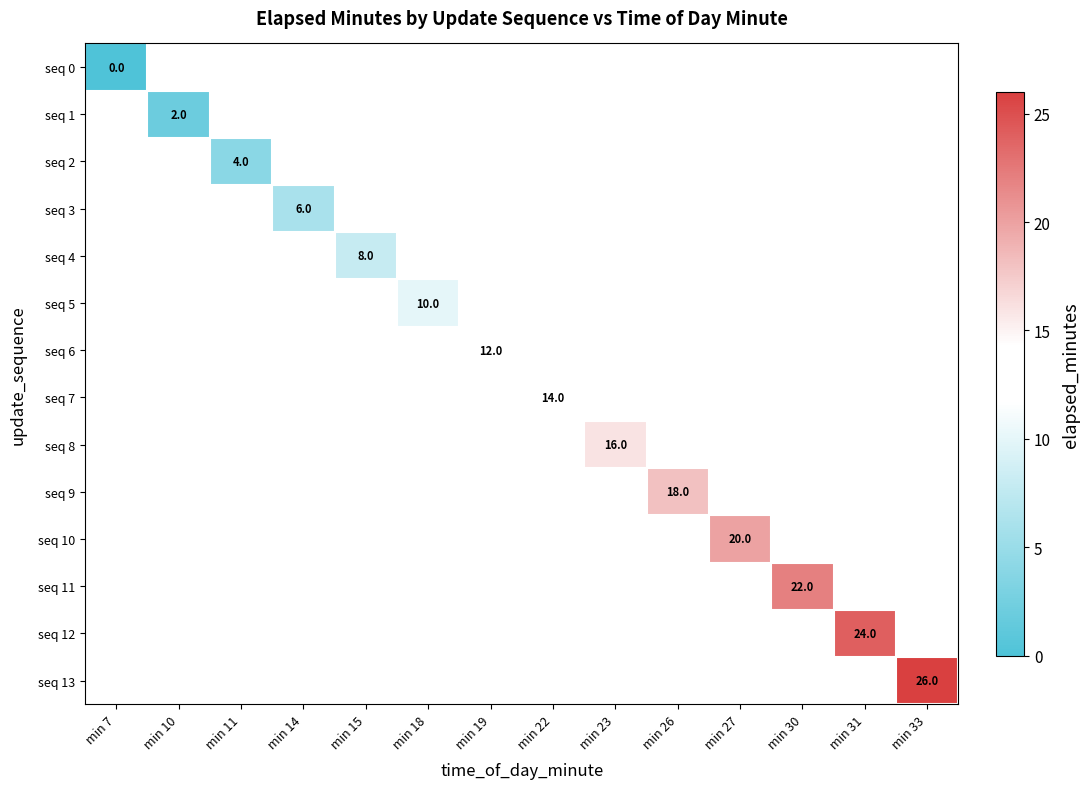

True or false: seq 1 has a value of 2 at min 10.

True